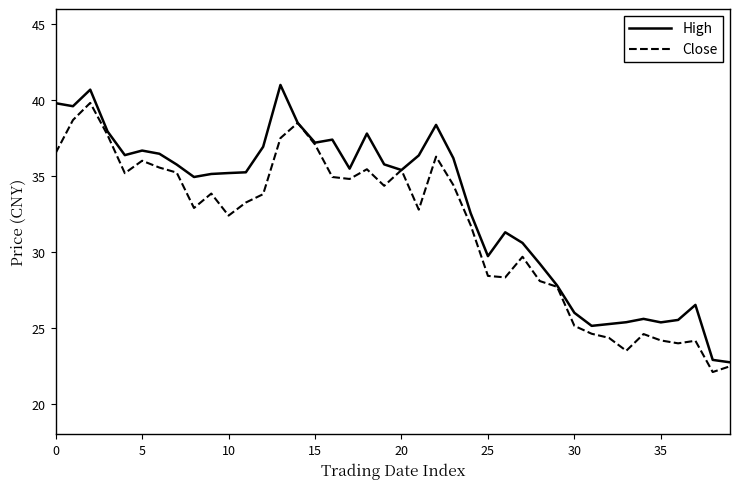

Which series has the widest spread of values?

High